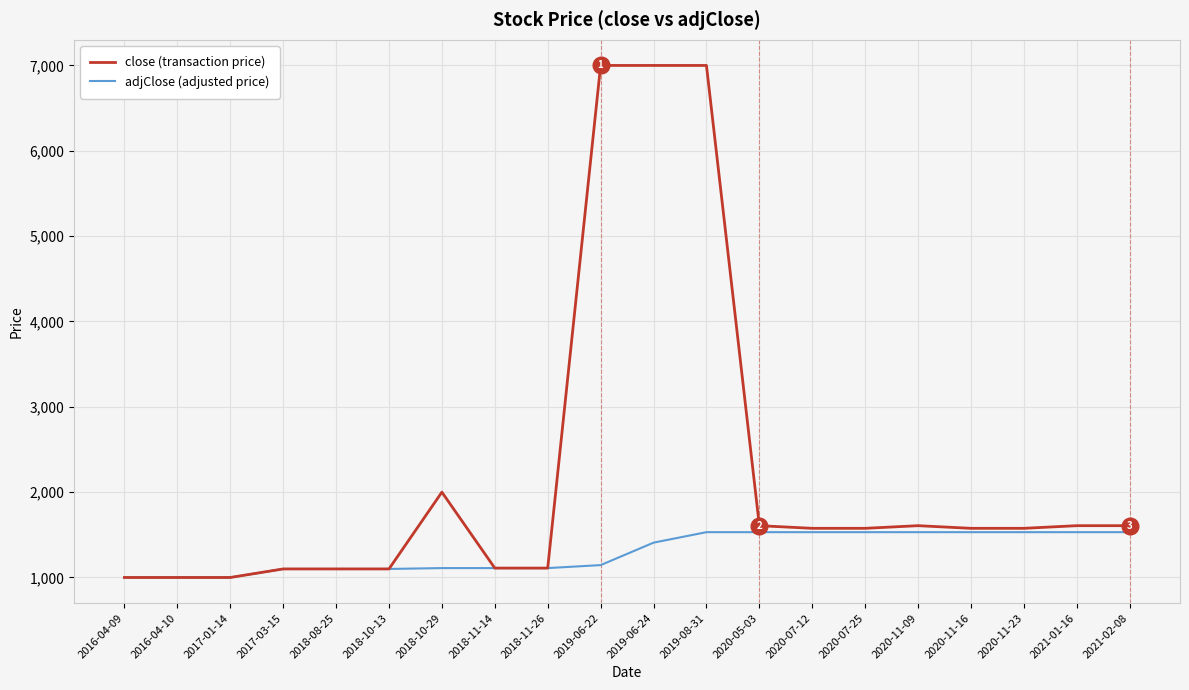

Which series has the widest spread of values?

close (transaction price)